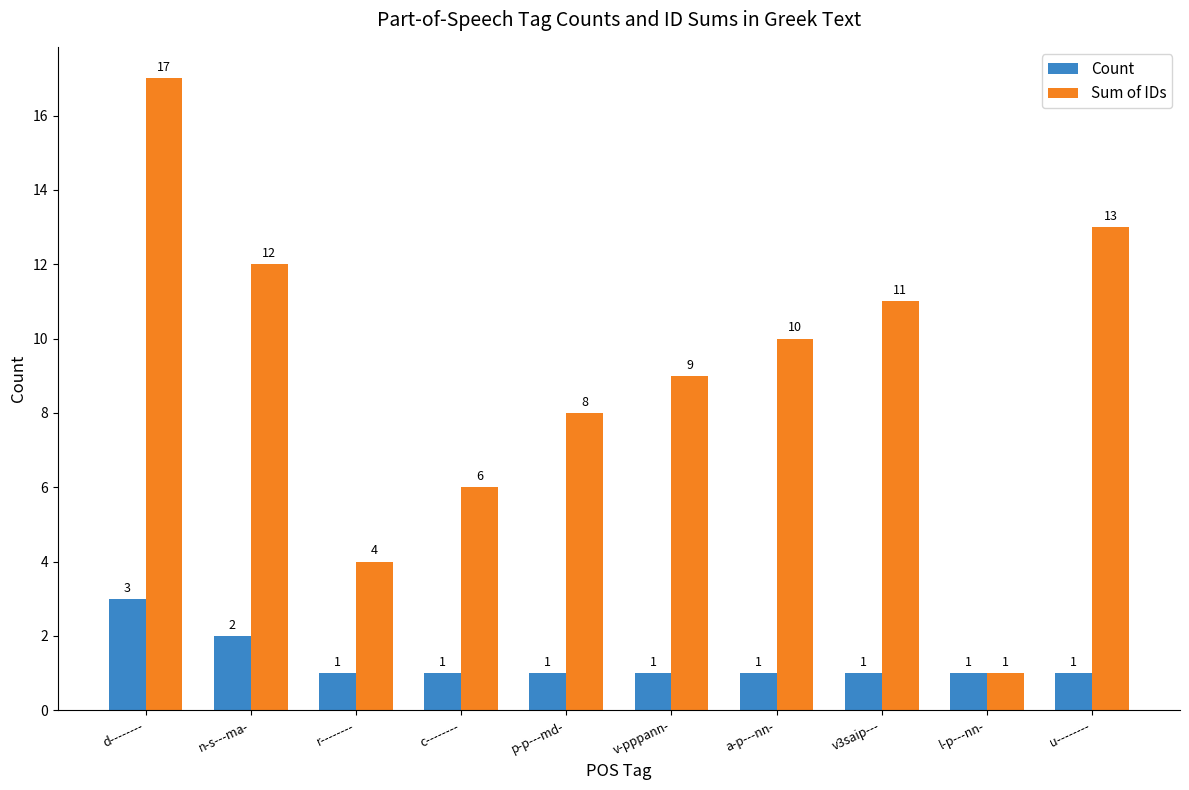

Rank the series by their average value, from lowest to highest.

Count, Sum of IDs